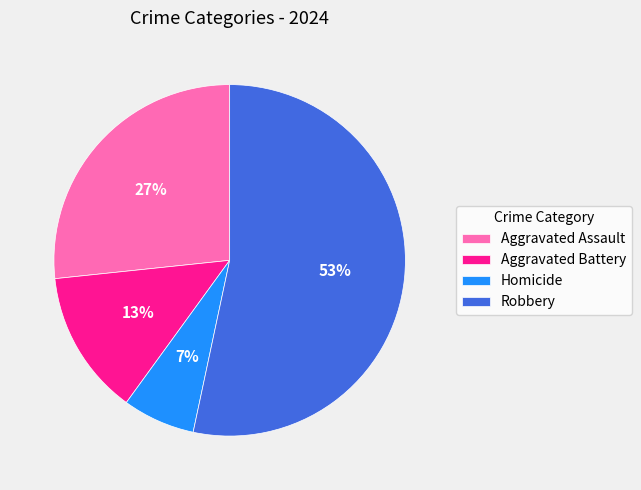

Is it true that Robbery is 62% of the pie?

False